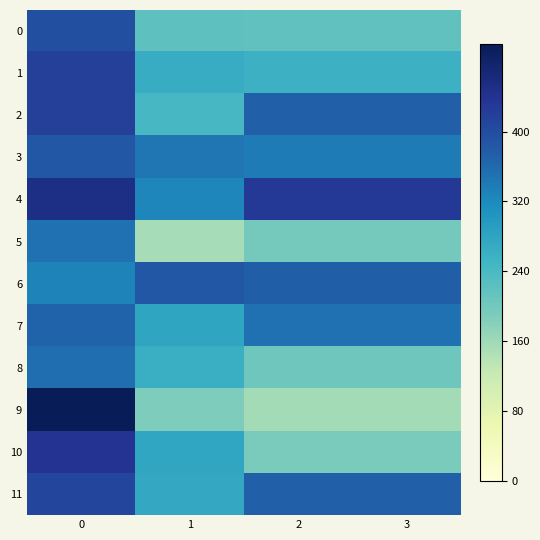

At how many categories does at least one series exceed 349?

4